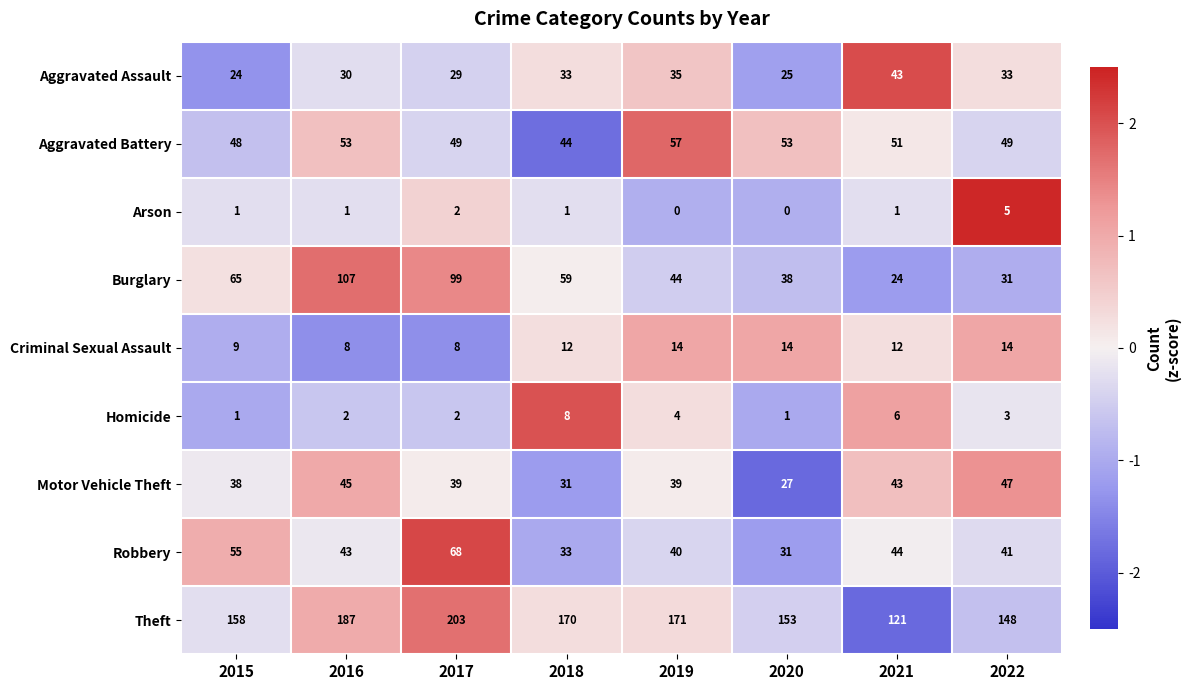

List the series in order of their peak value, highest first.

Theft, Burglary, Robbery, Aggravated Battery, Motor Vehicle Theft, Aggravated Assault, Criminal Sexual Assault, Homicide, Arson